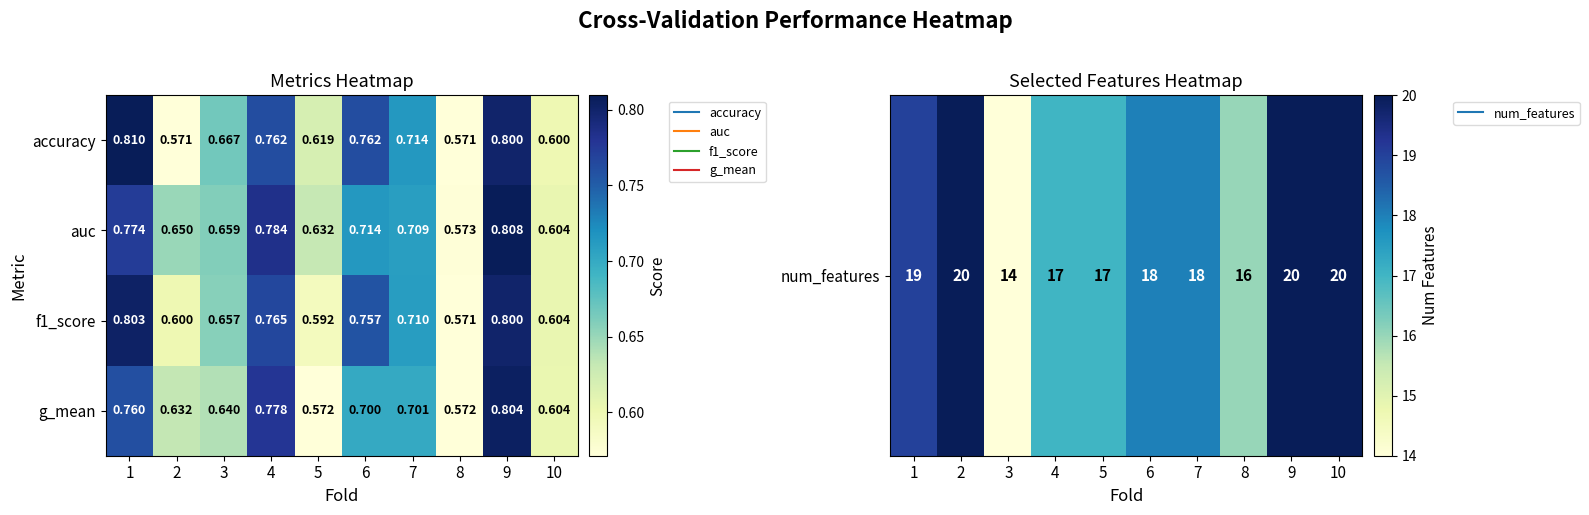

What is the spread (max minus min) of values at 7?

0.0